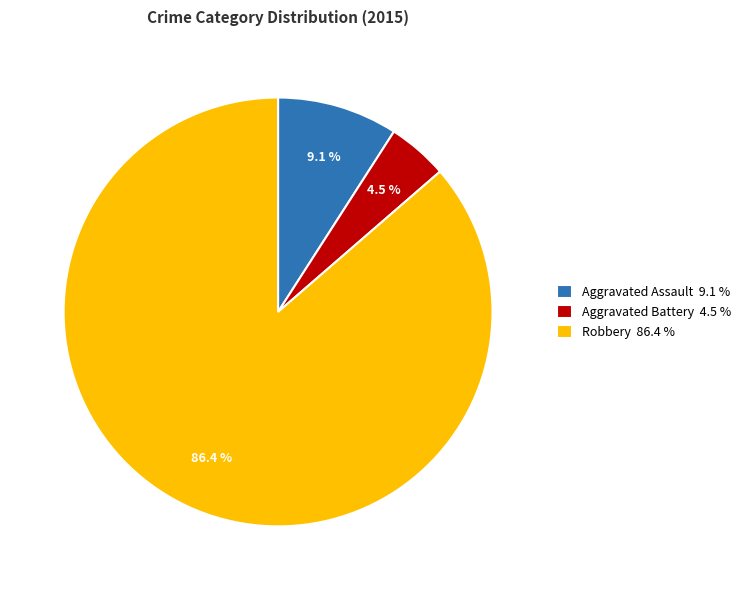

What is the largest slice in the pie chart?

Robbery 86.4 %